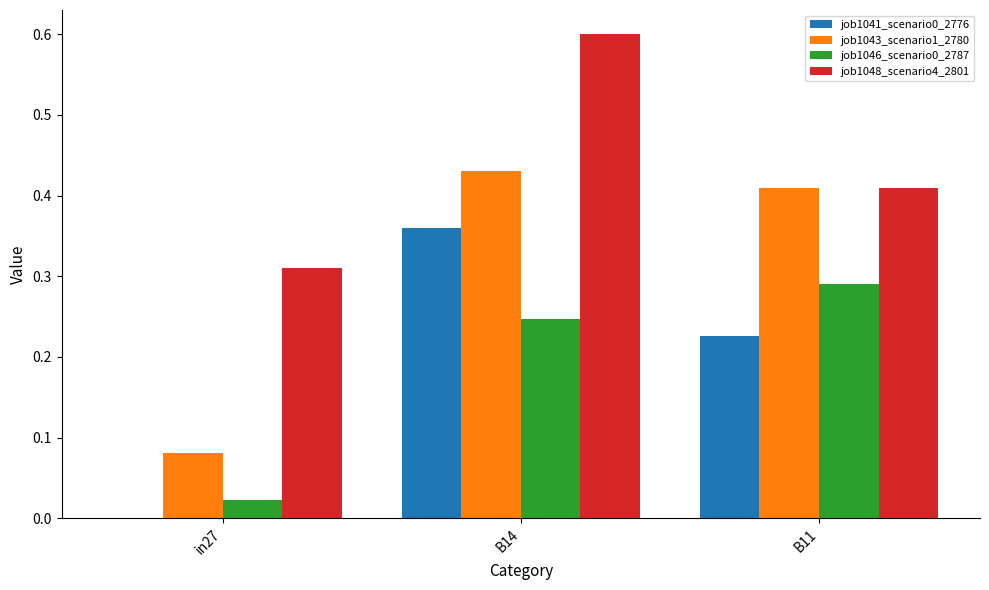

True or false: job1041_scenario0_2776 has a value of 0.5 at B14.

False